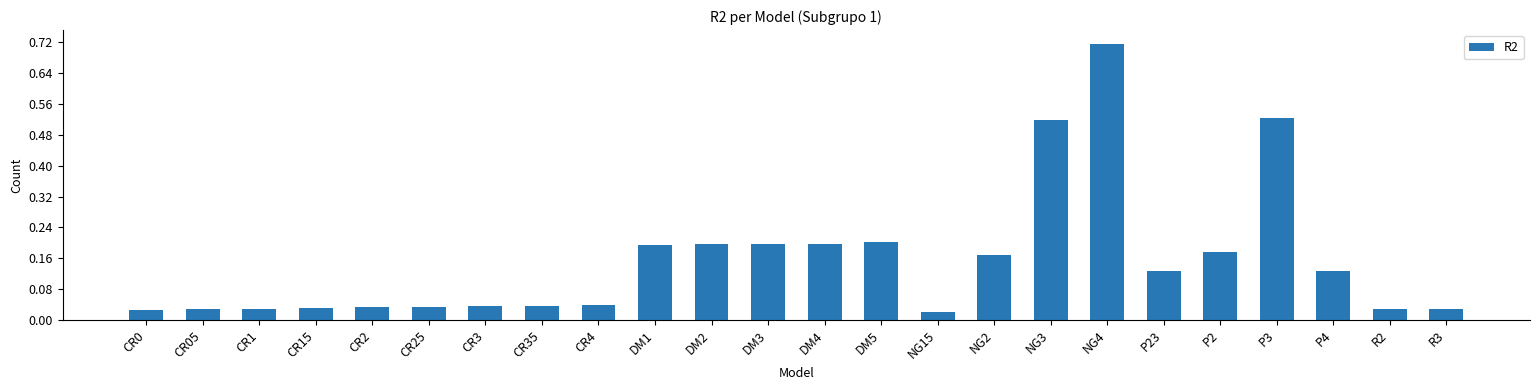

At which category does the chart reach its peak across all series?

NG4